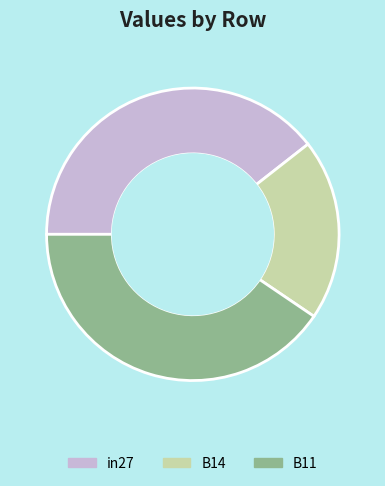

What is the largest slice in the pie chart?

B11